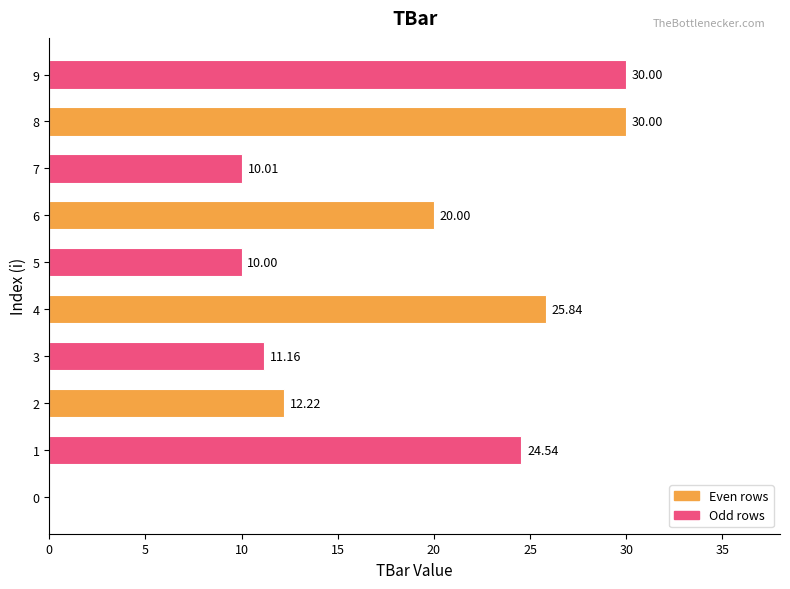

Approximately how many times larger is the value at 3 compared to 7?

1.1